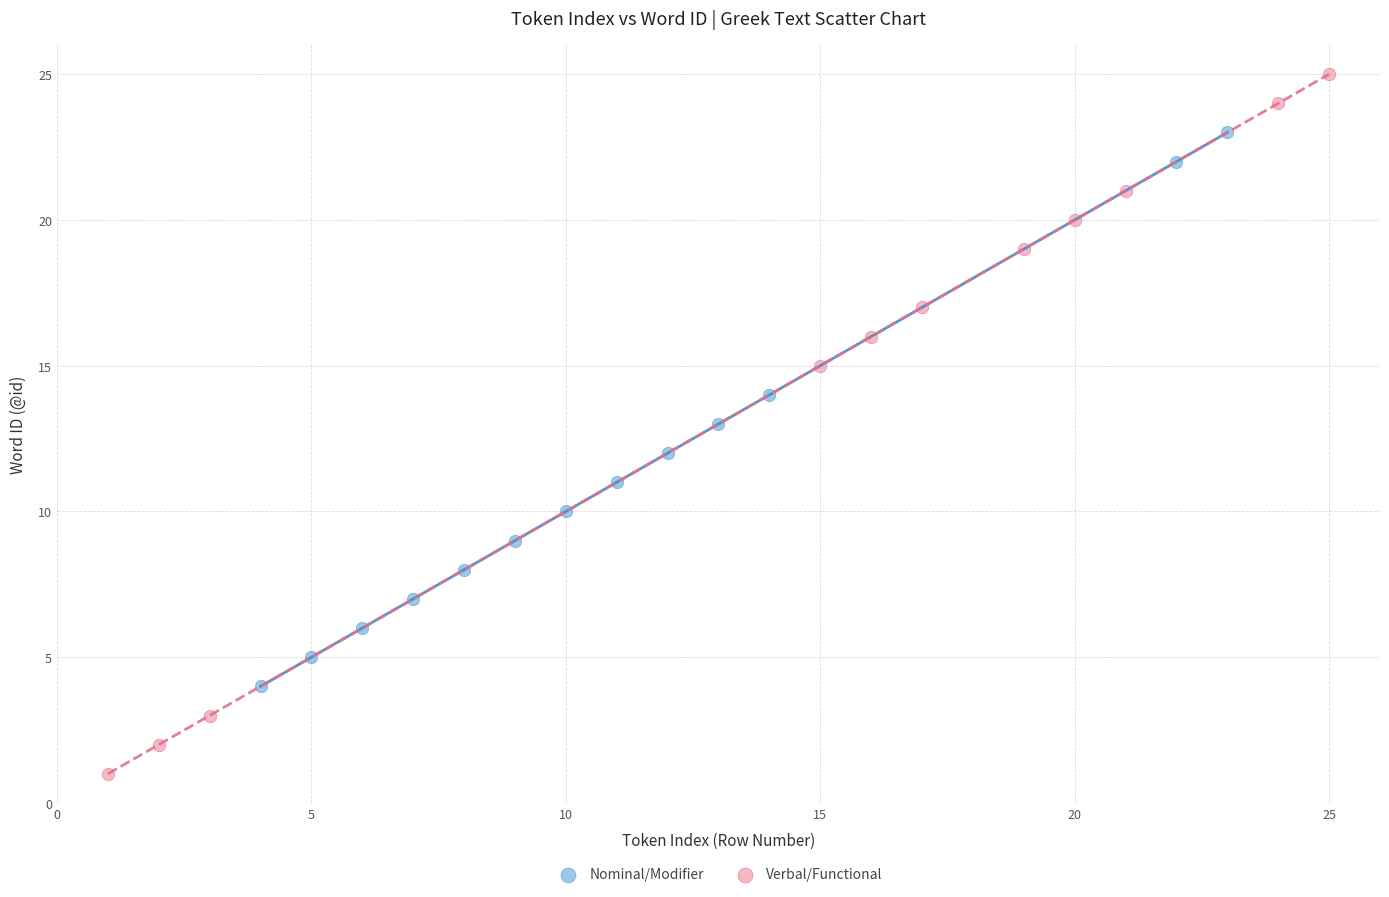

Which series has the largest Y range (max minus min)?

Verbal/Functional